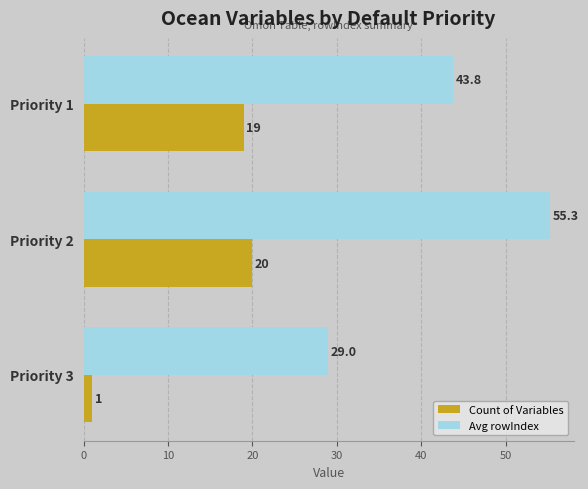

At which label is Avg rowIndex closest to 42?

Priority 1